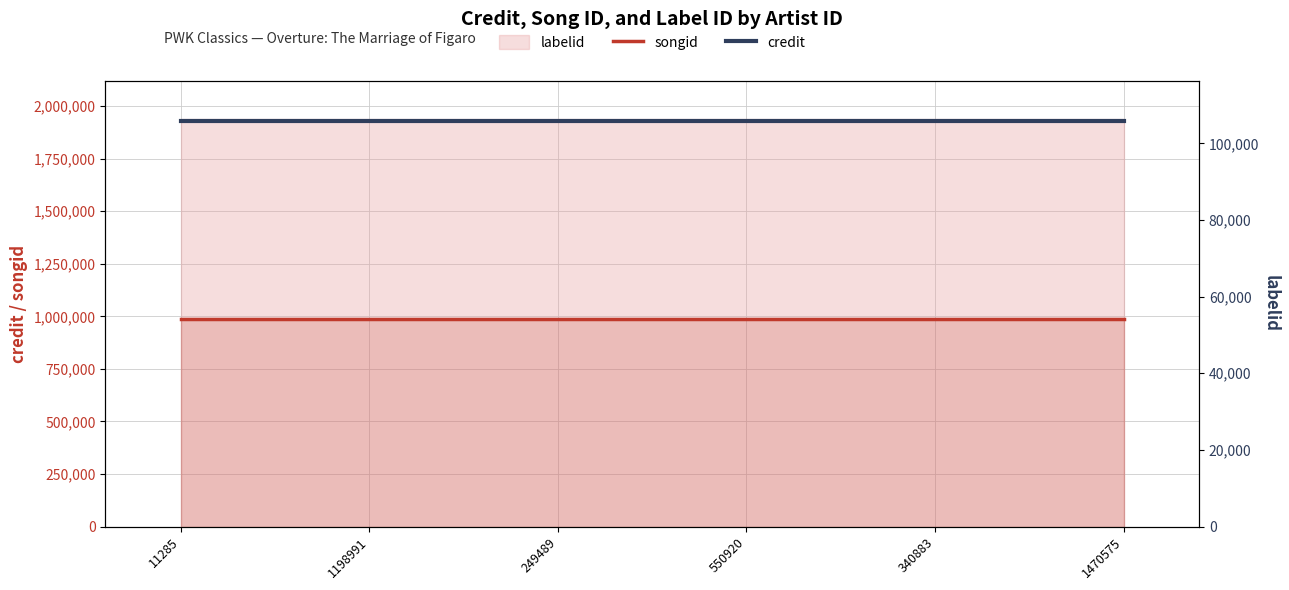

What is the maximum value shown in the chart?

1928493